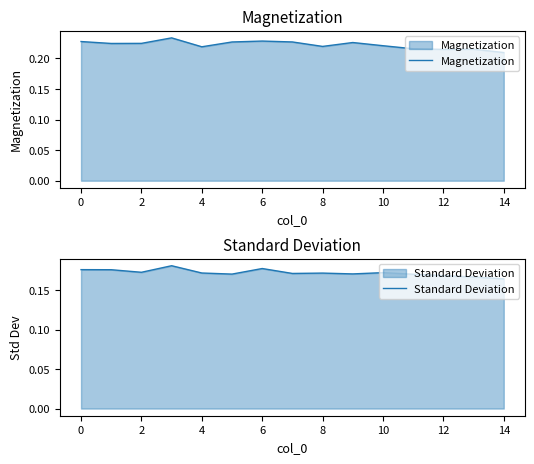

Is it true that Standard Deviation equals 0.1 at 10?

False